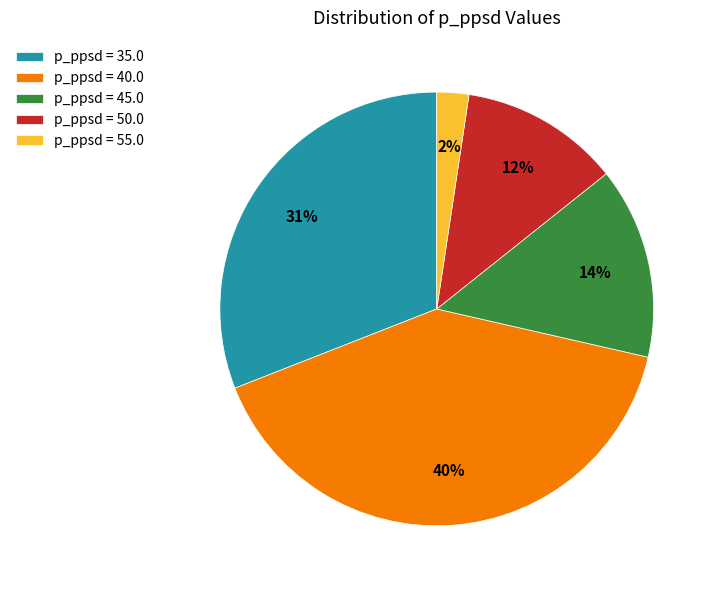

What percentage is the p_ppsd = 40.0 slice, to the nearest percent?

40%